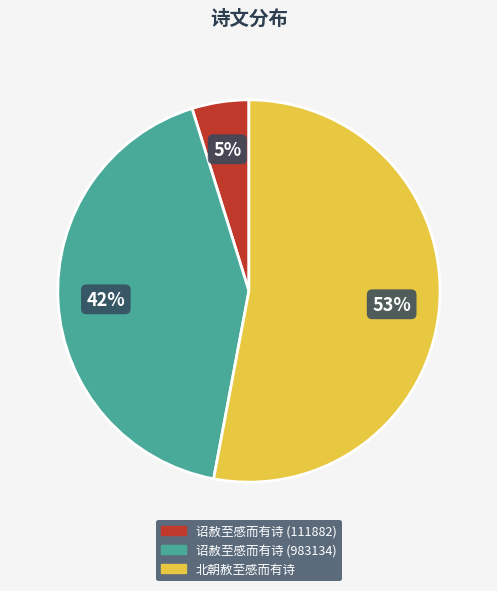

Between 诏赦至感而有诗 (983134) and 诏赦至感而有诗 (111882), which is larger?

诏赦至感而有诗 (983134)